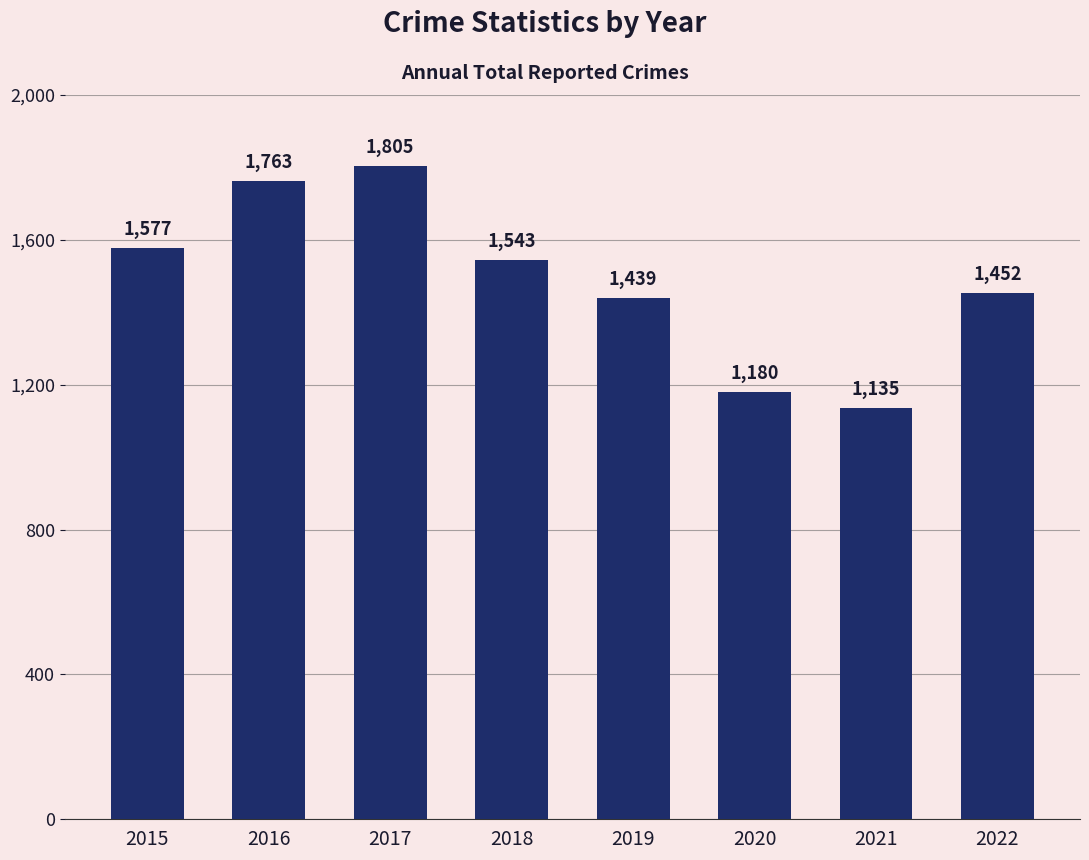

At which category does the chart reach its minimum across all series?

2021